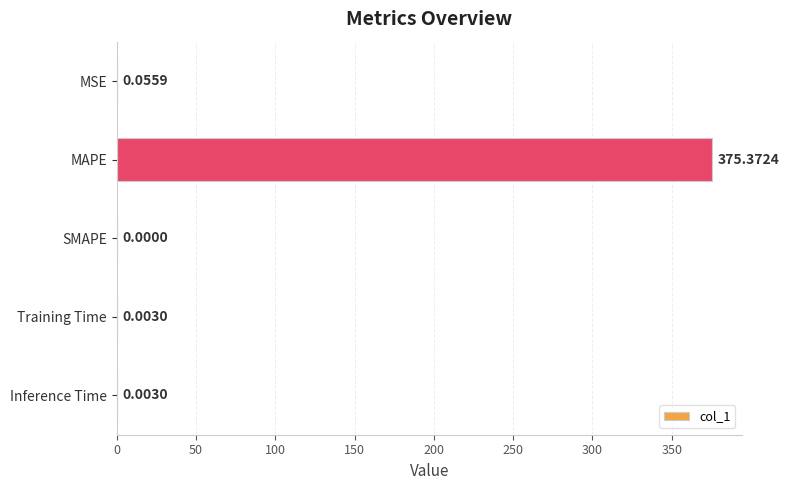

Between Training Time and MSE, which is larger?

MSE